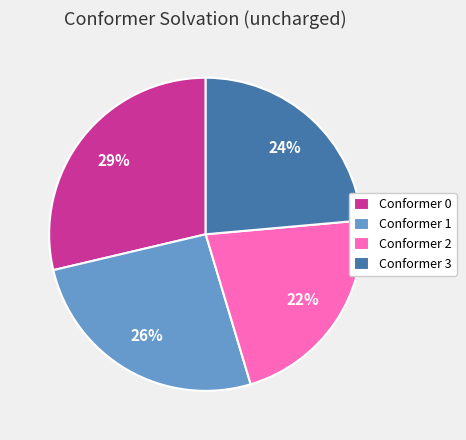

To the nearest percent, what is the difference between the Conformer 0 and Conformer 1 slice percentages?

3%